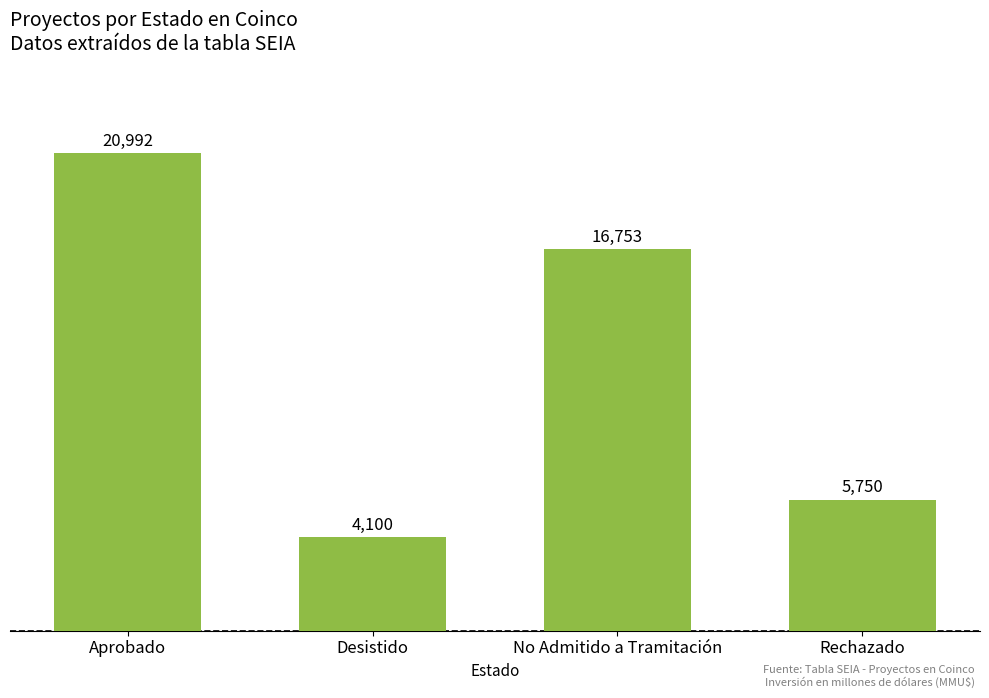

What is the difference between the values at No Admitido a Tramitación and Rechazado?

11003